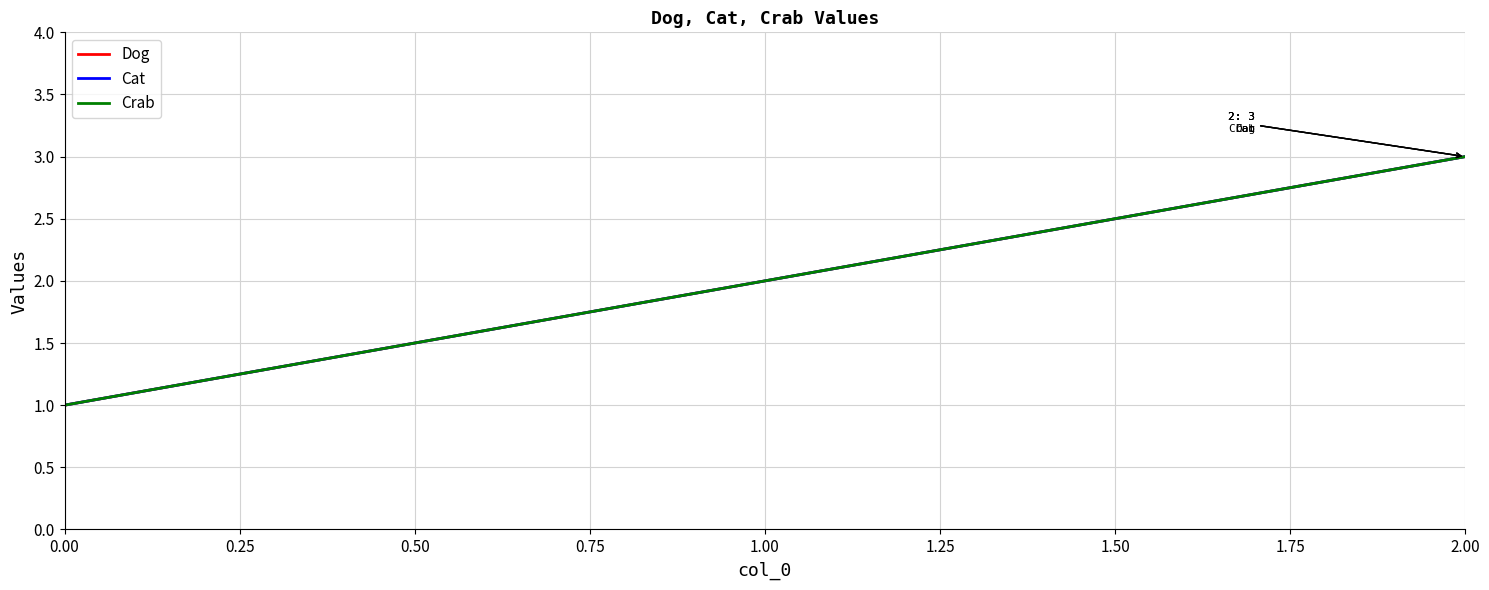

Reading right to left, what are all the values shown in this chart?

Dog: 3	2	1
Cat: 3	2	1
Crab: 3	2	1